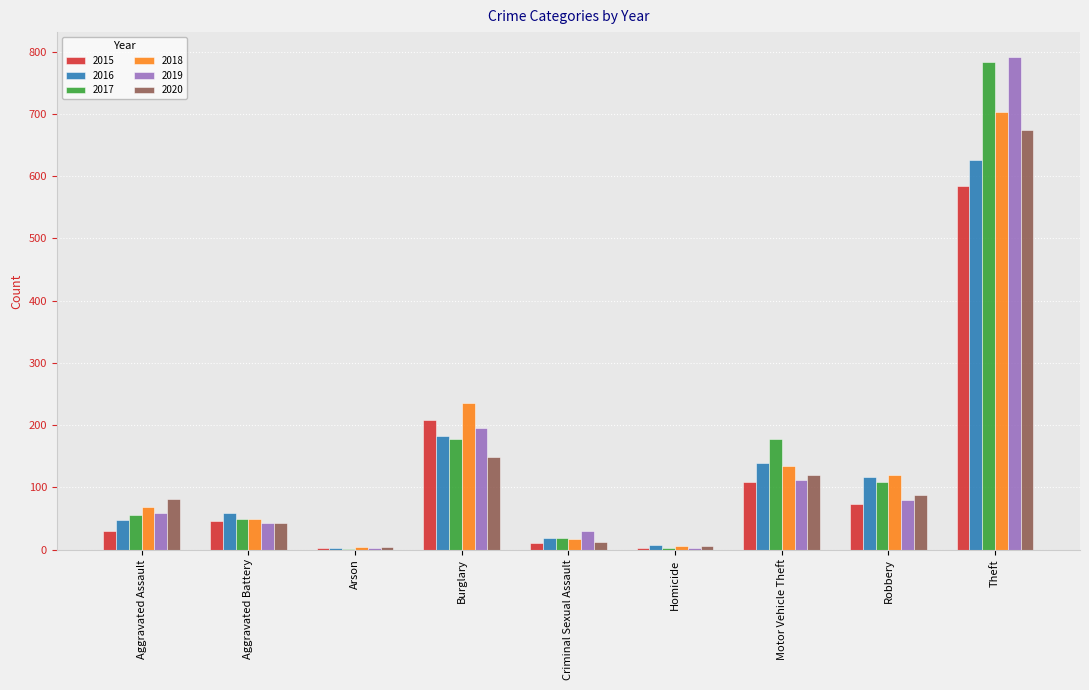

What is the greatest value displayed?

792